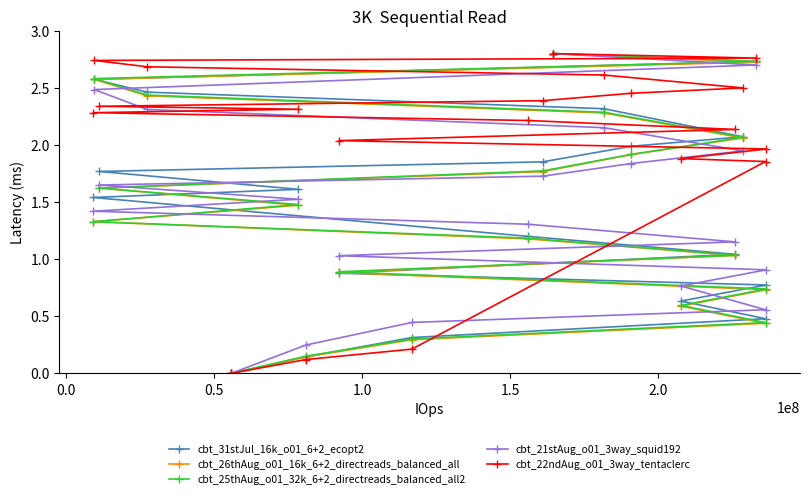

Which series has the widest spread of values?

cbt_31stJul_16k_o01_6+2_ecopt2